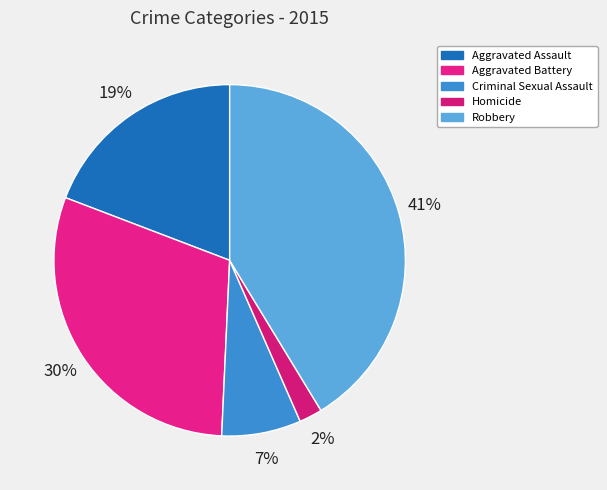

Count the number of slices in the pie.

5